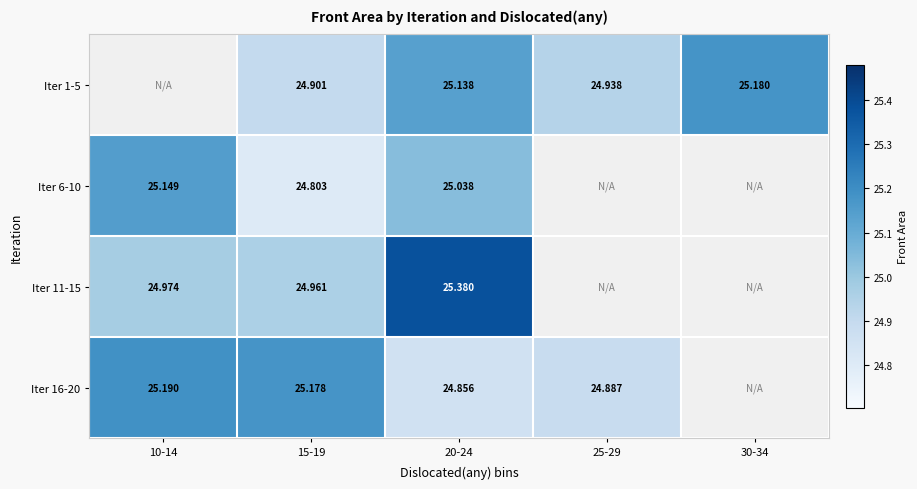

At 15-19, list the series in order from largest to smallest.

Iter 16-20, Iter 11-15, Iter 1-5, Iter 6-10